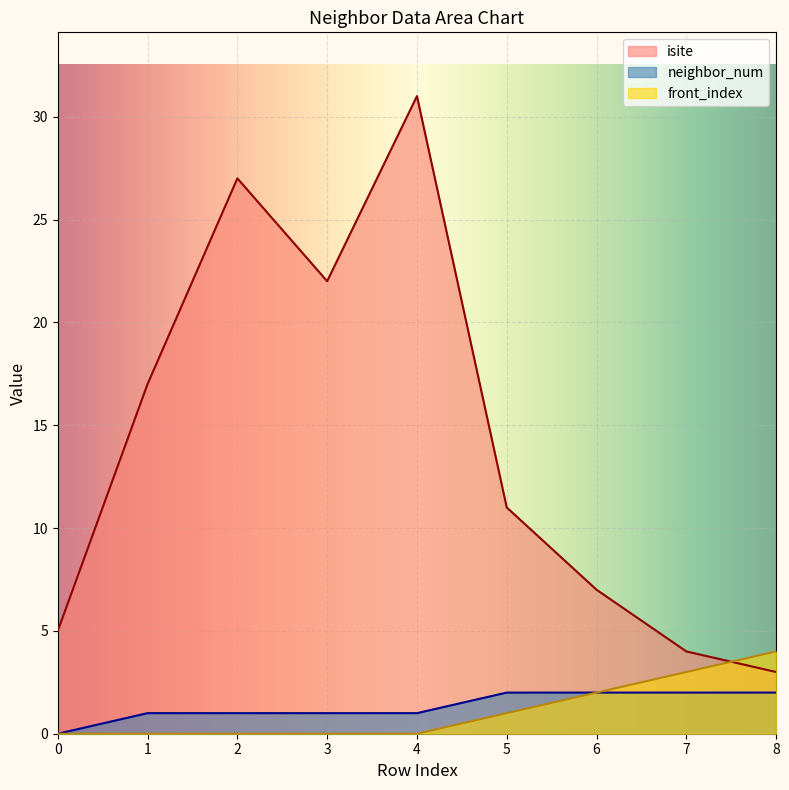

What is the minimum value for isite?

3